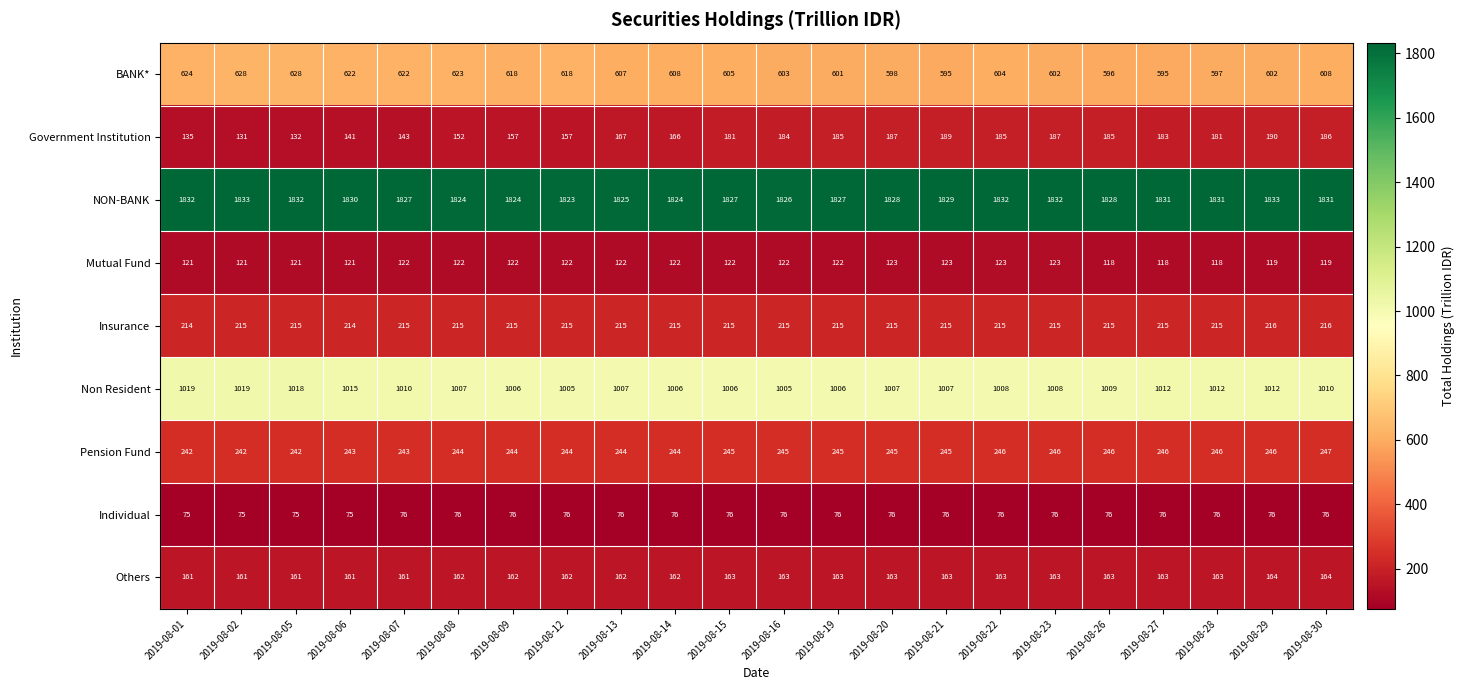

Which series has the largest total across all categories?

NON-BANK